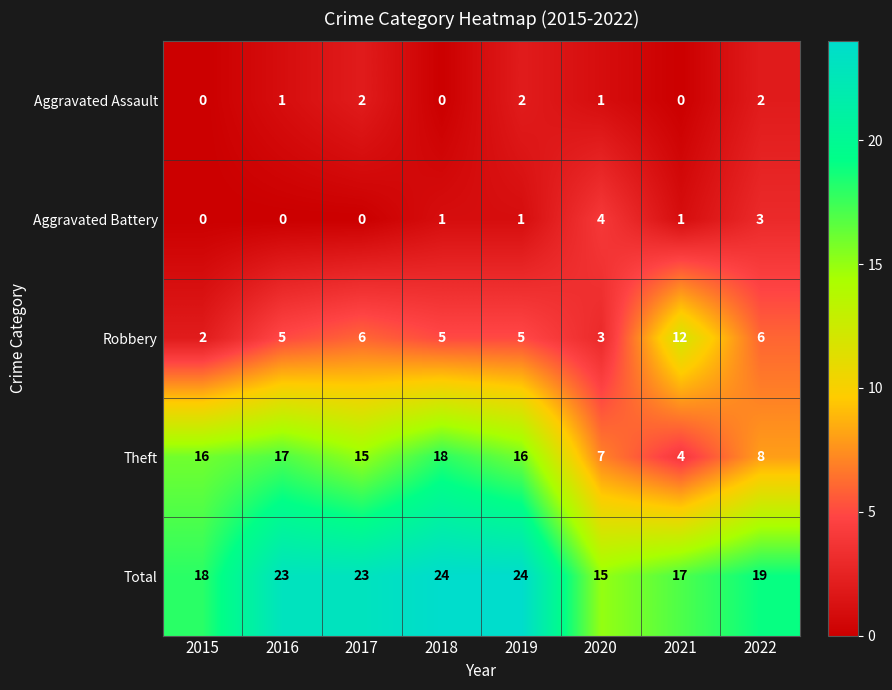

What is the minimum value for Total?

15